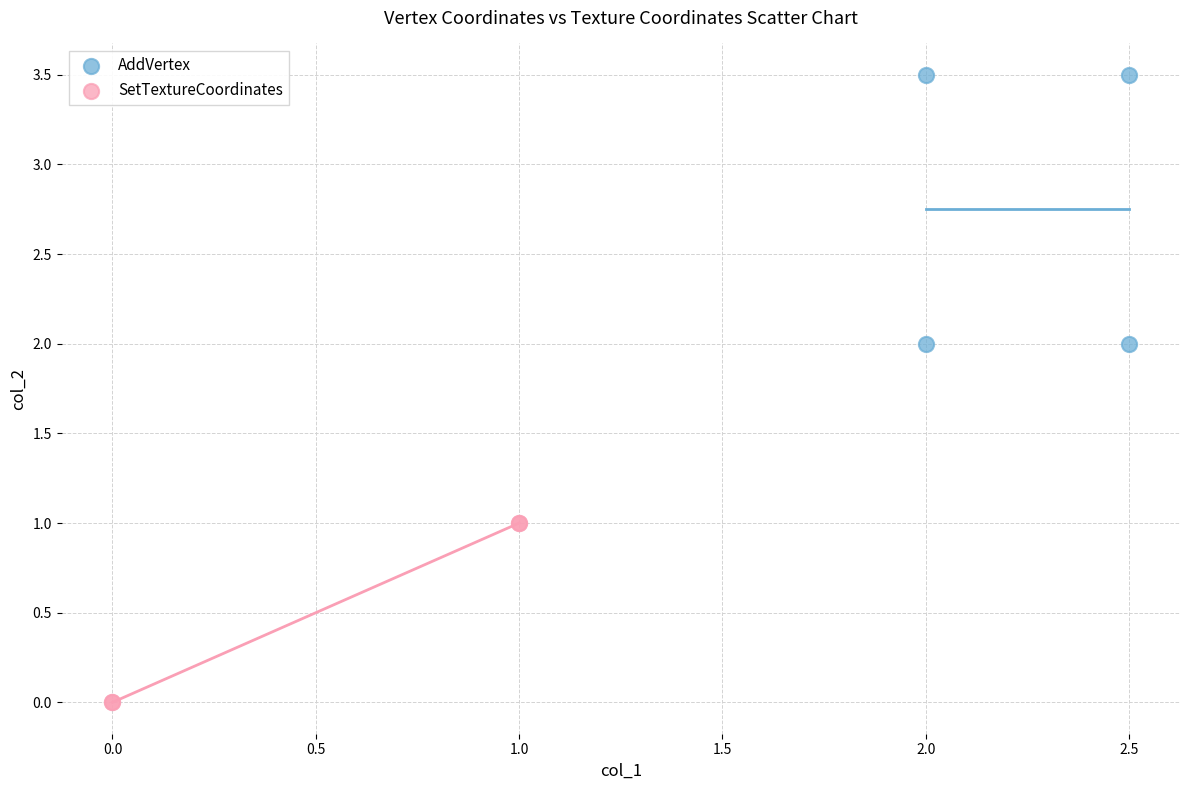

What are all the series names shown in the legend?

AddVertex, SetTextureCoordinates